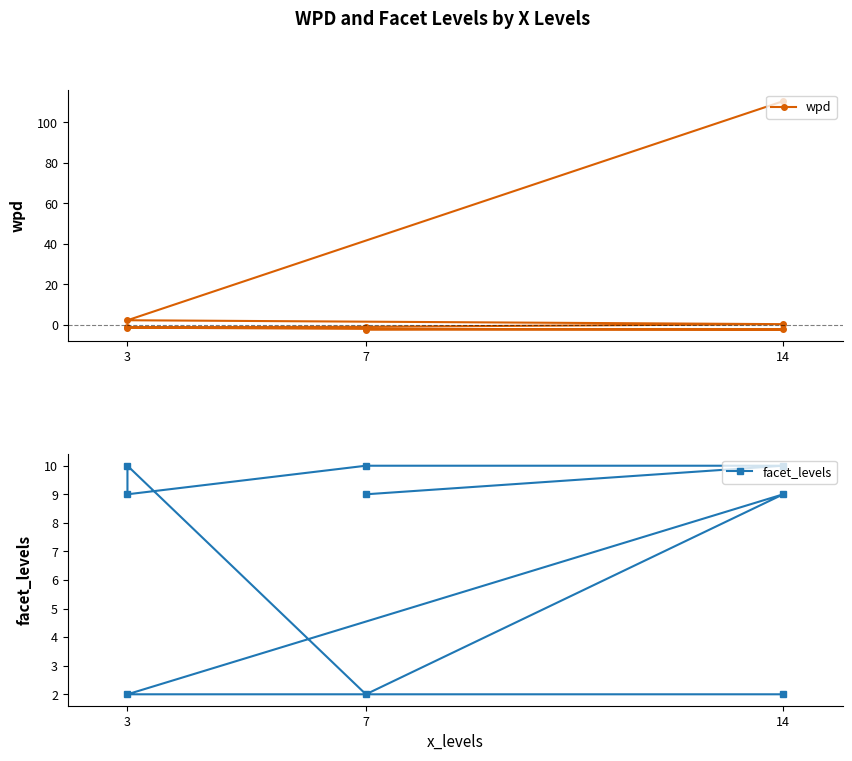

What is the average value of the wpd series?

11.4